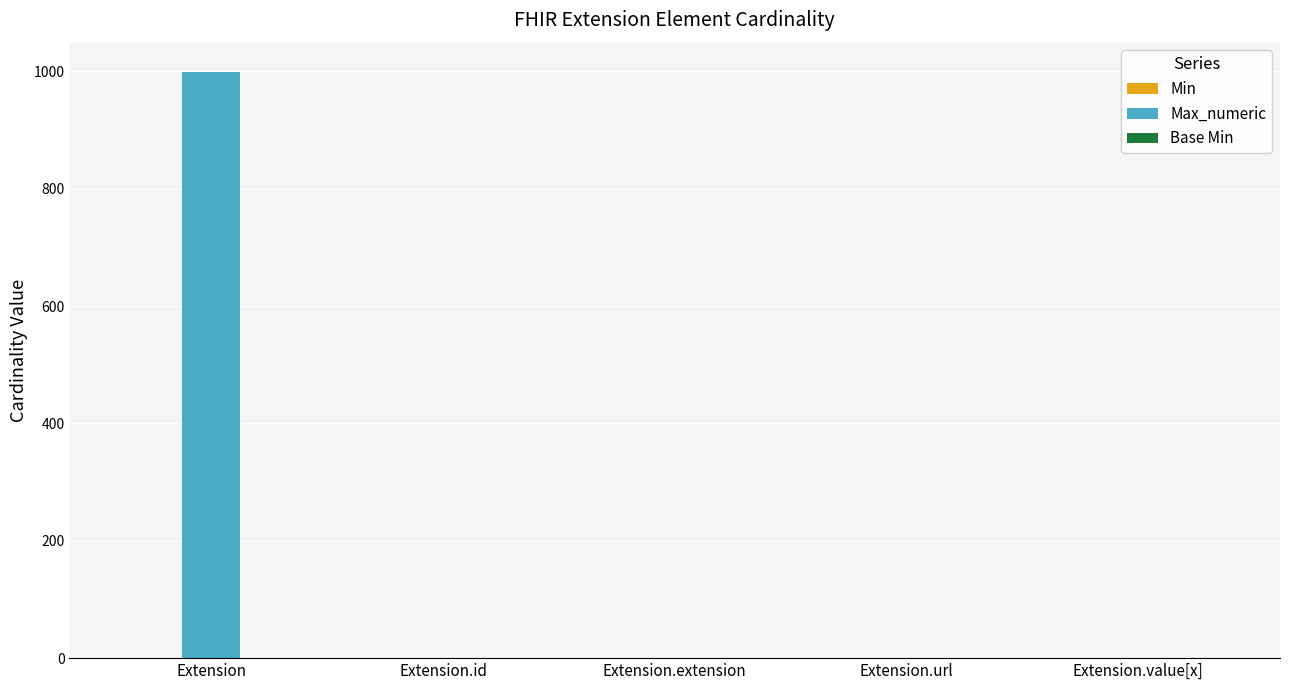

The value of Max_numeric at Extension is 999. True or false?

True